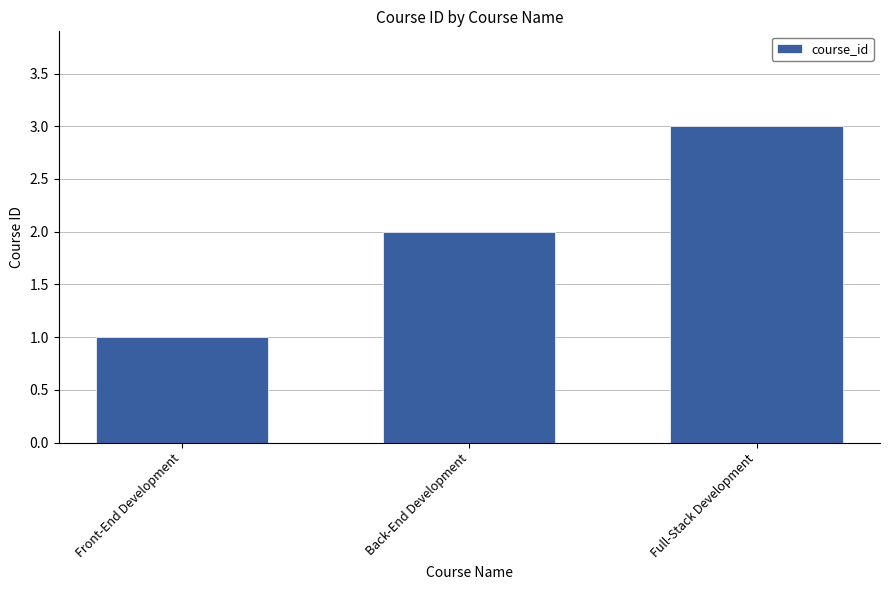

Reading left to right, transcribe all the data shown in this chart.

Front-End Development=1	Back-End Development=2	Full-Stack Development=3